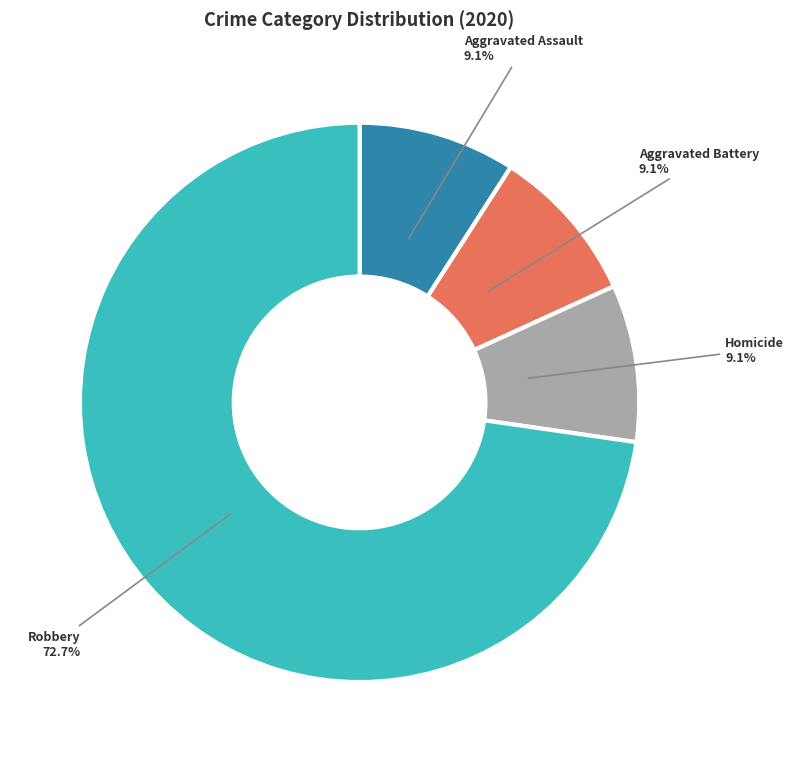

Is there any slice that represents more than half of the pie?

Yes